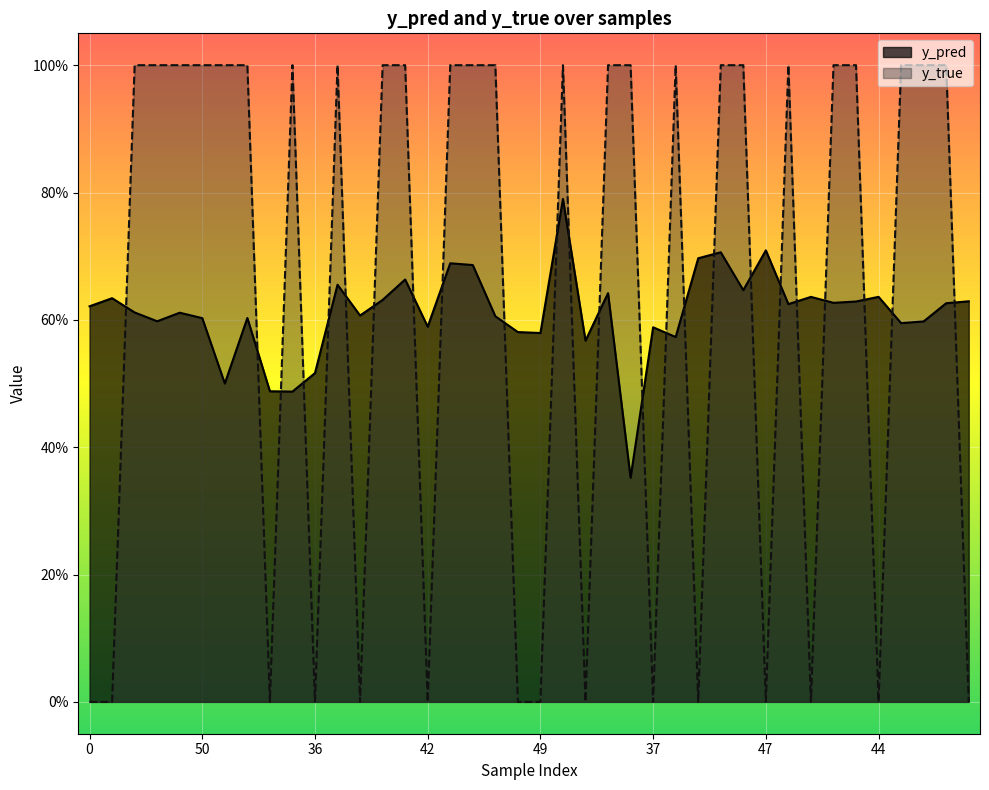

Between which two adjacent categories do y_true and y_pred first intersect?

11 and 12